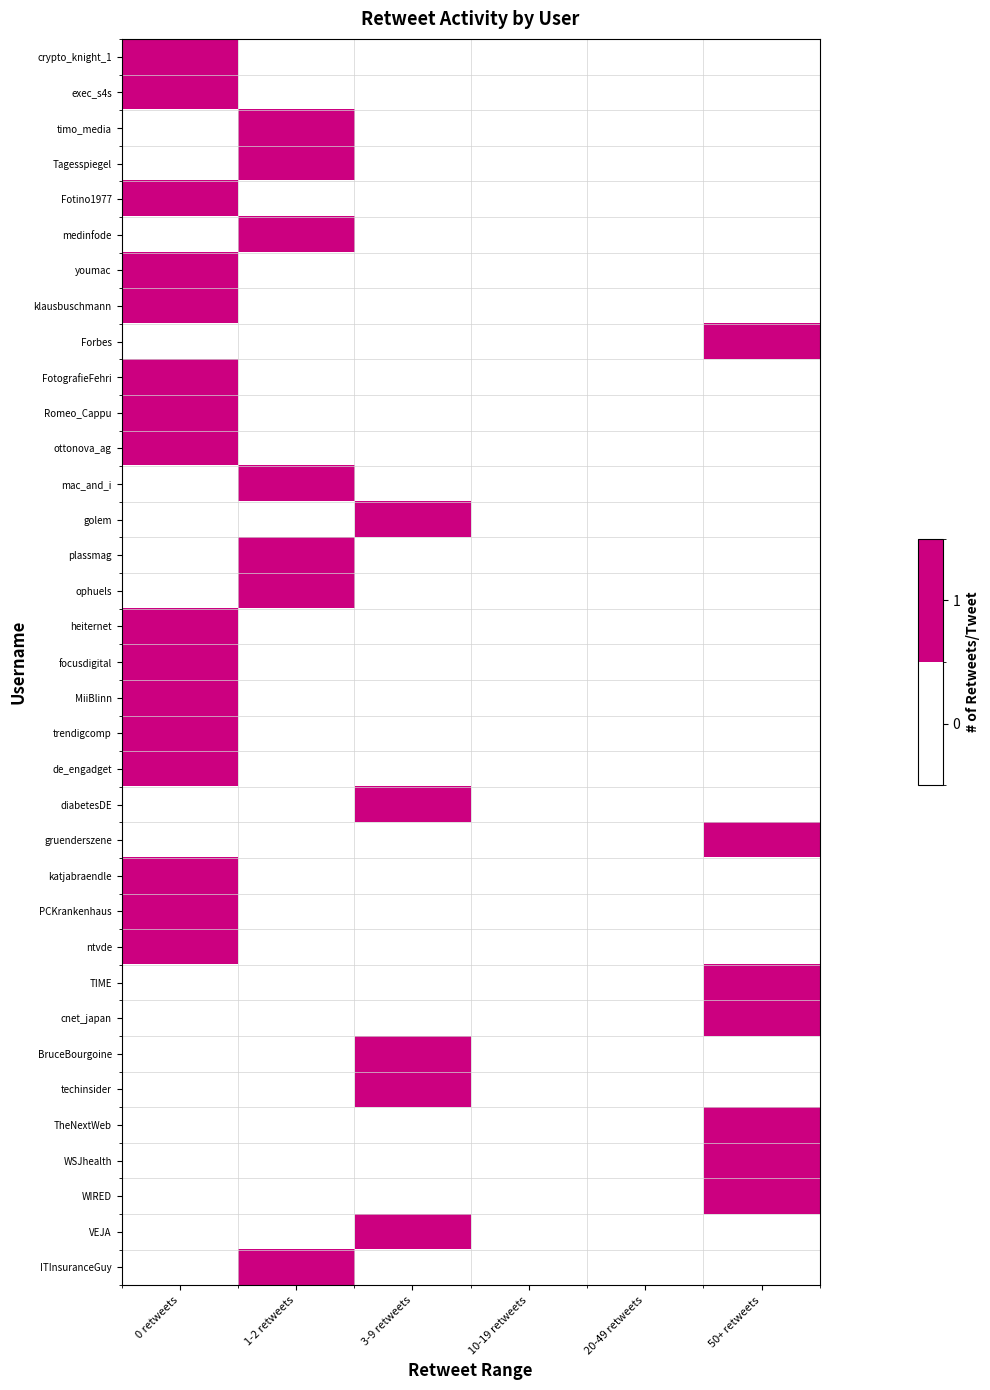

Count the number of data series in this chart.

35